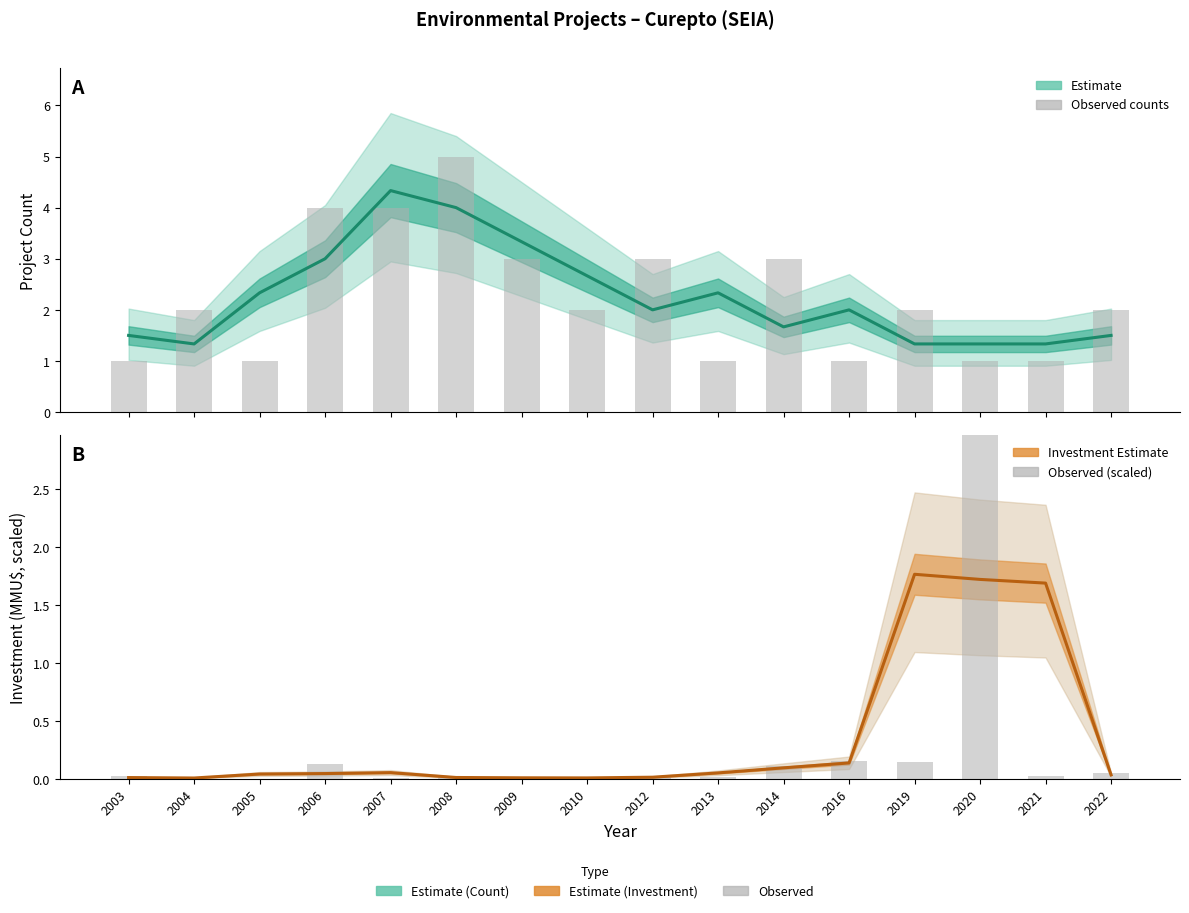

Count the number of data series in this chart.

4